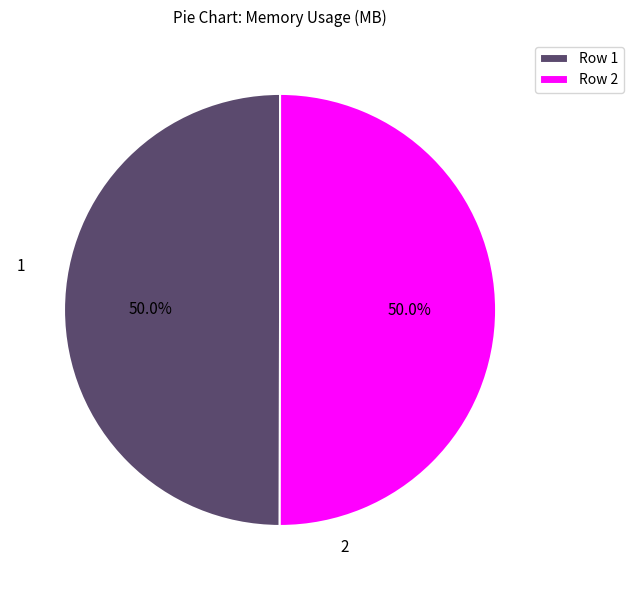

Do Row 2 and Row 1 together represent more than half of the pie?

Yes